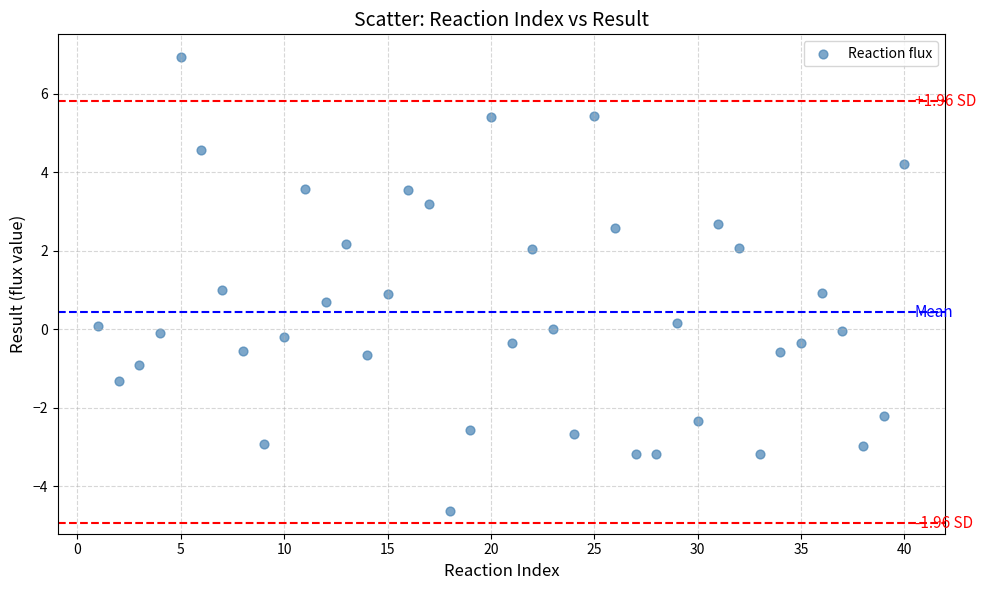

What is the range of X values (max minus min)?

39.0